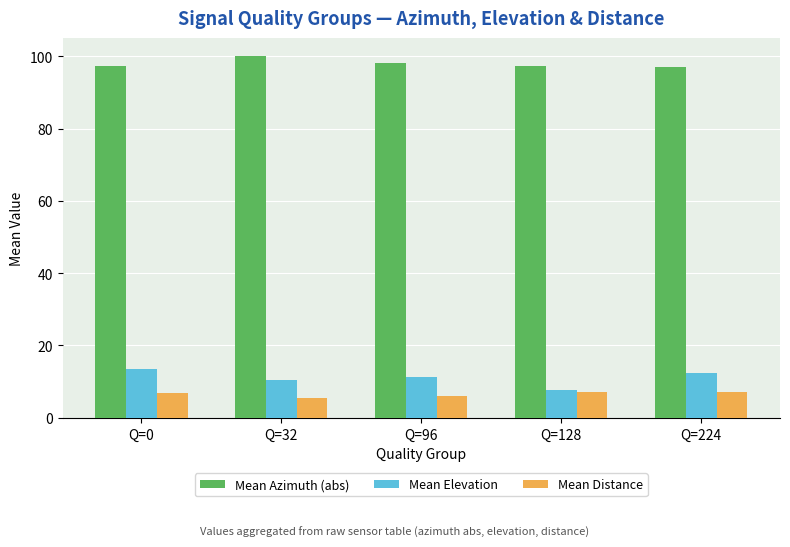

What is the difference between the second highest and second lowest values in the Mean Azimuth (abs) series?

1.1